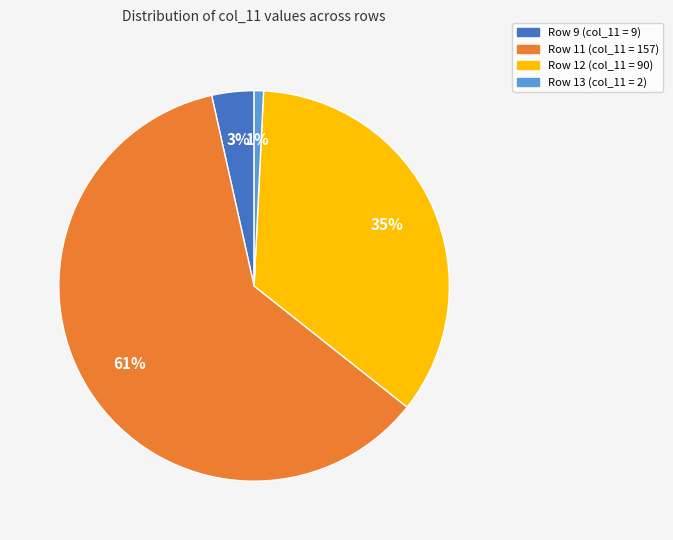

True or false: Row 9 (col_11 = 9) accounts for 3% of the total.

True